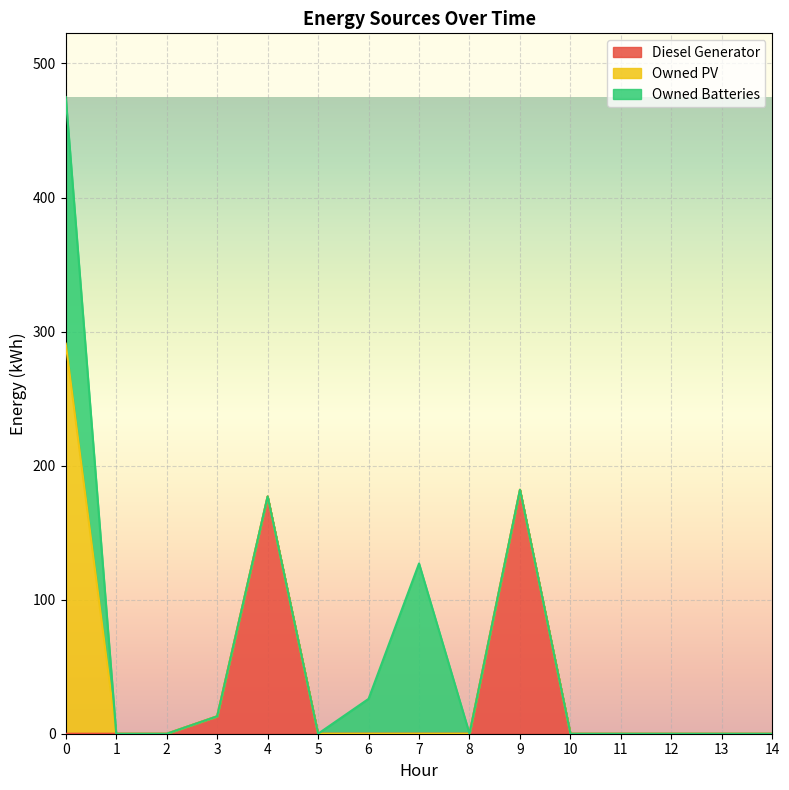

List the series in order of their overall mean, highest first.

Diesel Generator, Owned Batteries, Owned PV